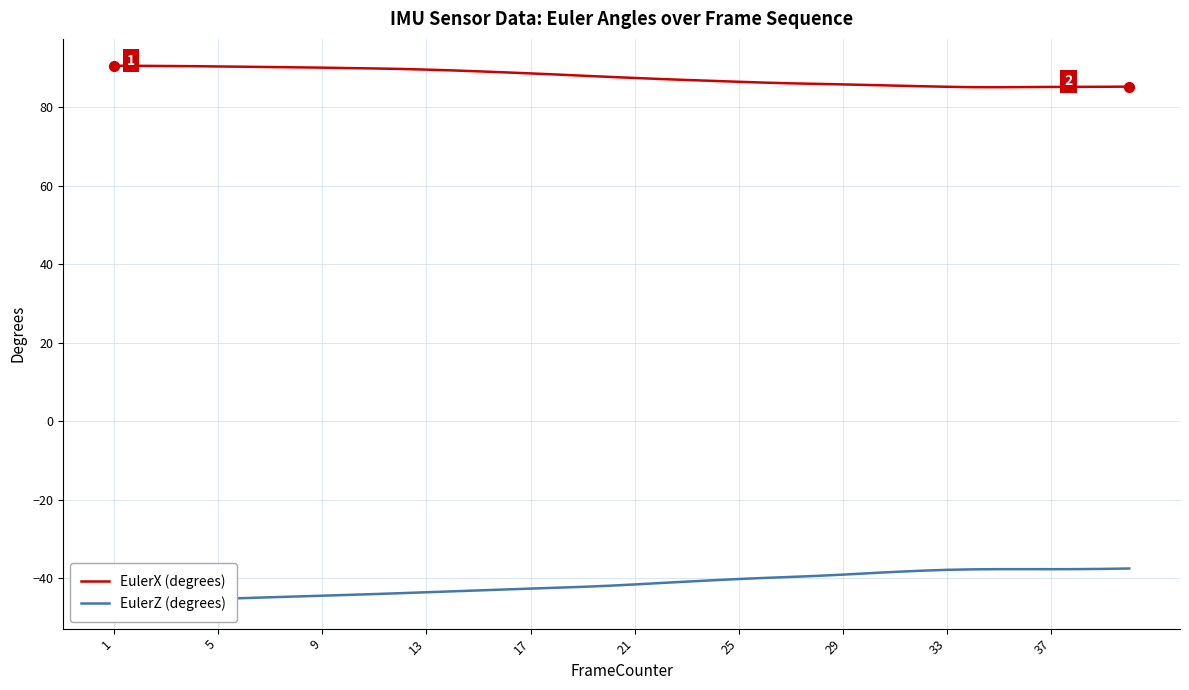

Which series has the largest total across all categories?

EulerX (degrees)